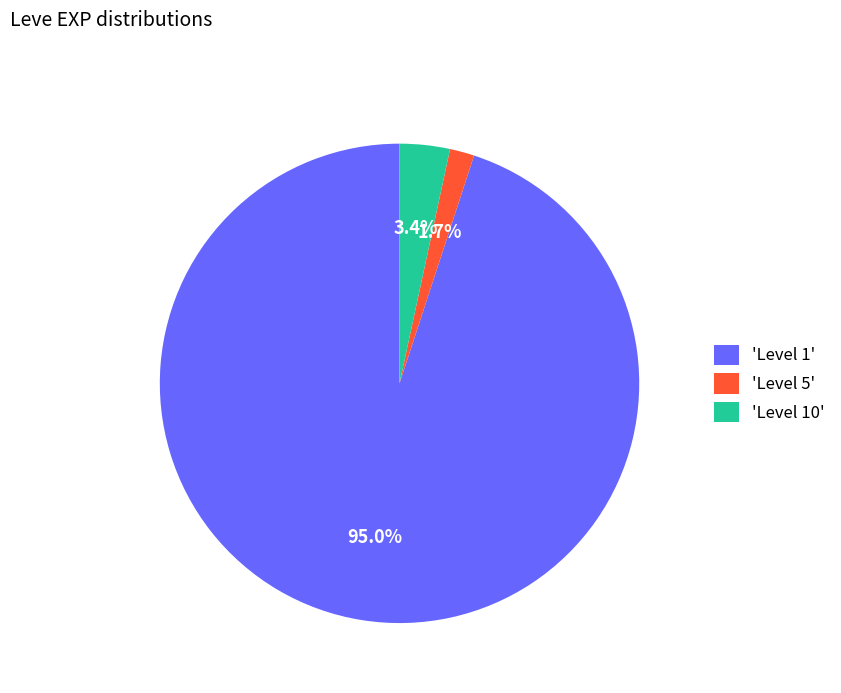

Rank the categories by value from lowest to highest.

'Level 5', 'Level 10', 'Level 1'